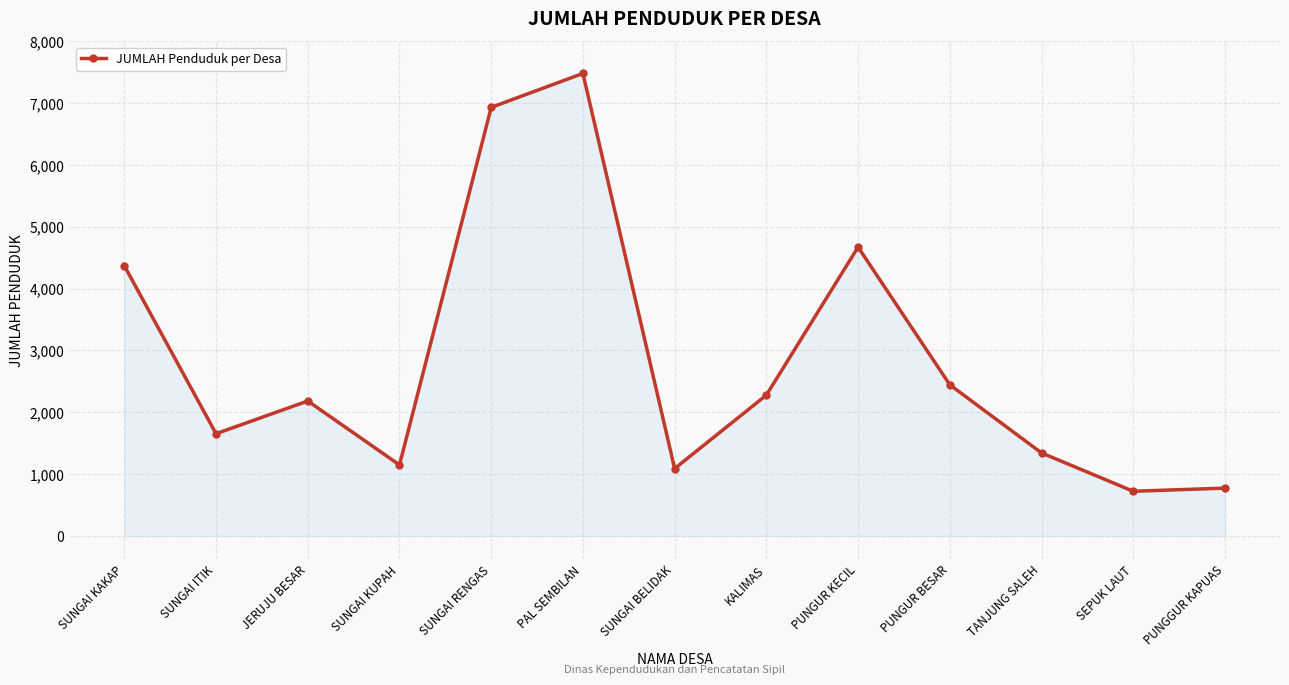

What is the change in value from SUNGAI BELIDAK to PUNGGUR KAPUAS?

-316